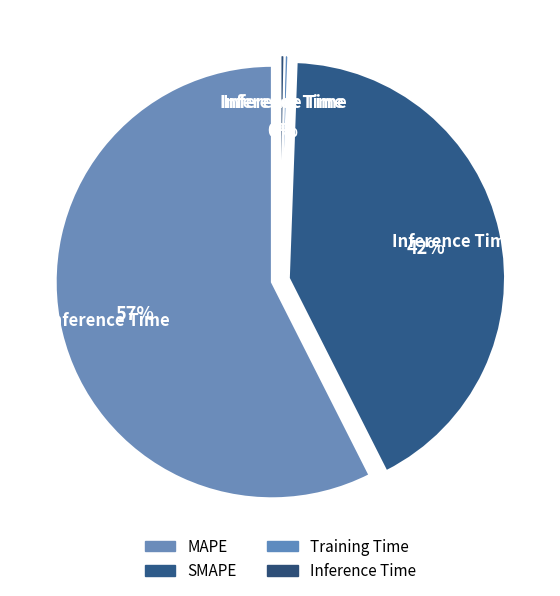

Is there a majority slice in this chart?

Yes